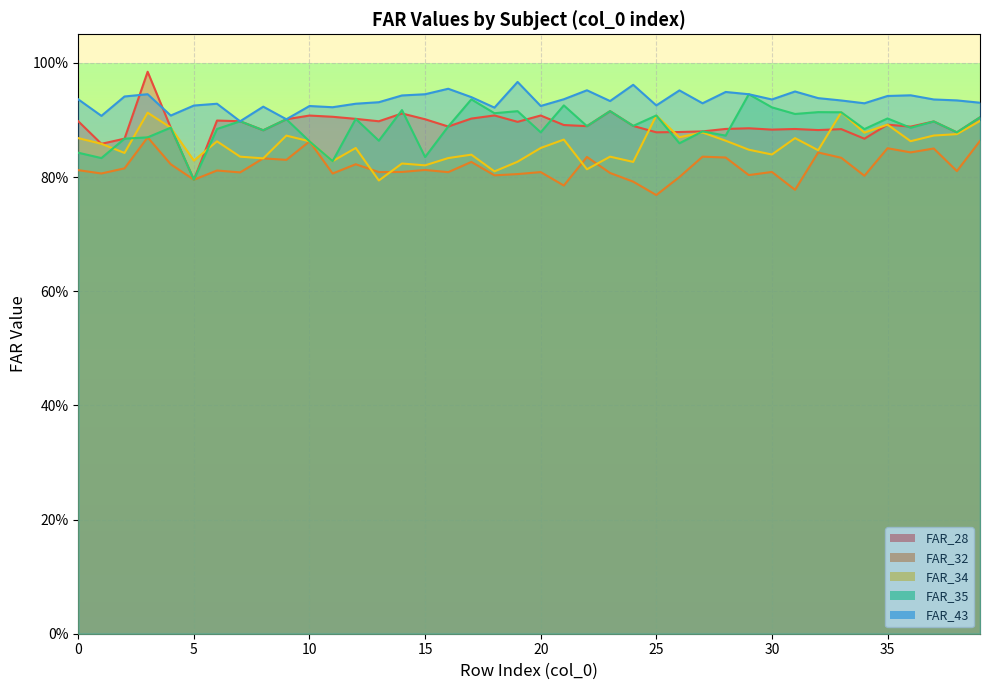

True or false: FAR_34 has a value of 0.9 at 27.

True